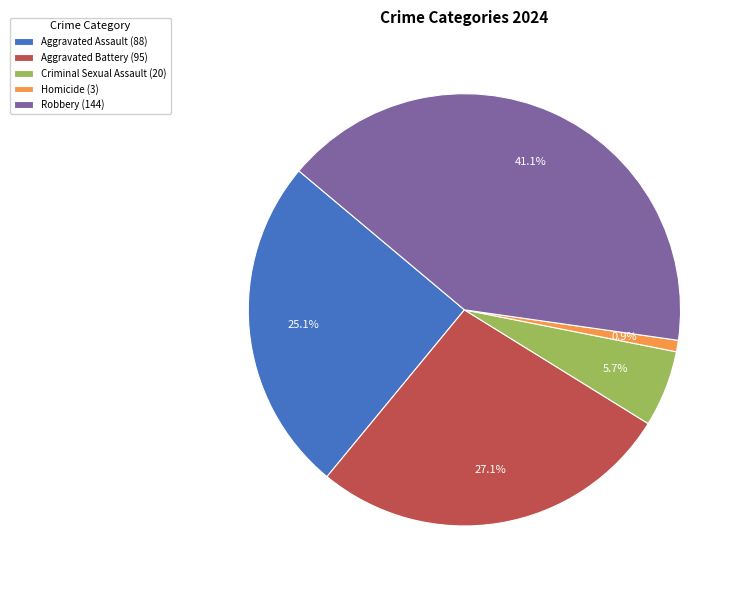

To the nearest percent, what is the difference between the Aggravated Battery and Robbery slice percentages?

14%